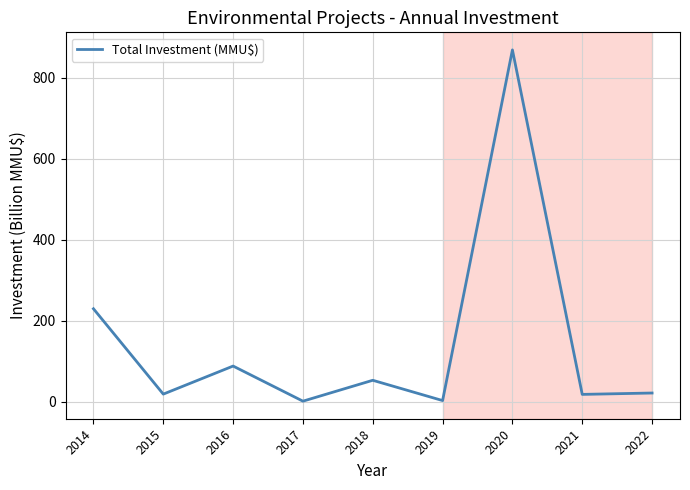

What value does the data have at 2019?

3.1